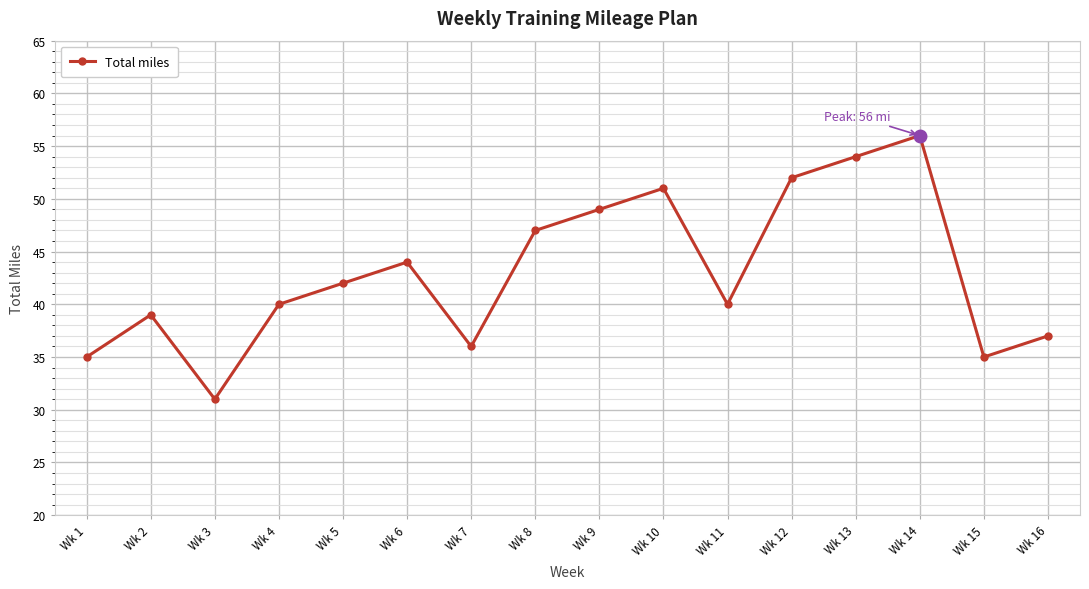

Where is the first local maximum?

Wk 2